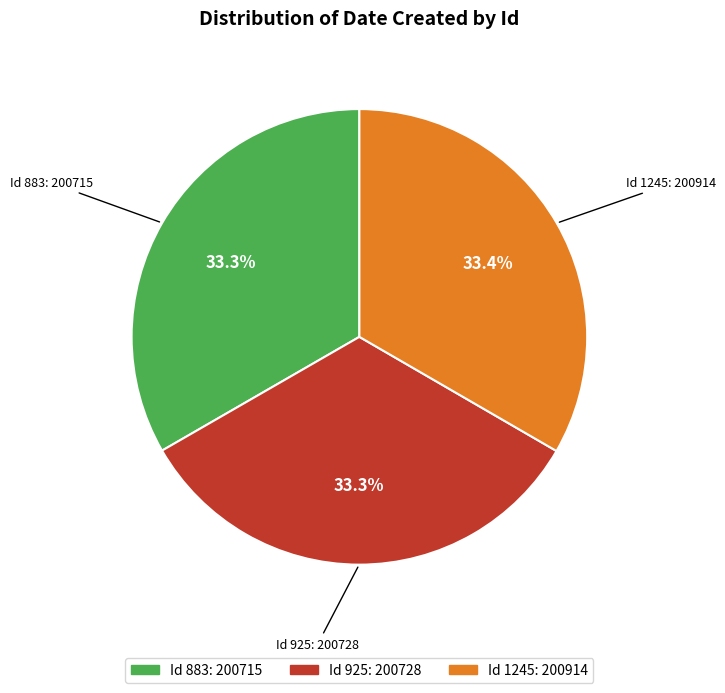

Is there any slice that represents more than half of the pie?

No